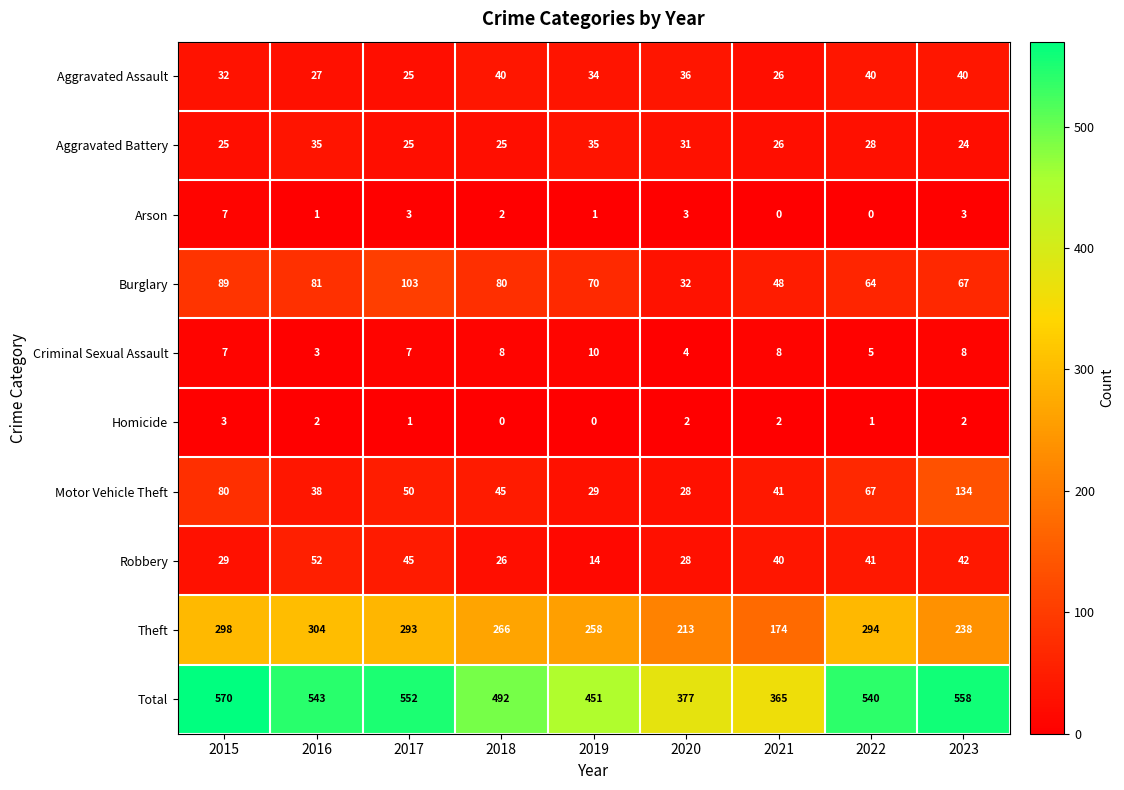

Rank the series at 2023 from lowest to highest value.

Homicide, Arson, Criminal Sexual Assault, Aggravated Battery, Aggravated Assault, Robbery, Burglary, Motor Vehicle Theft, Theft, Total